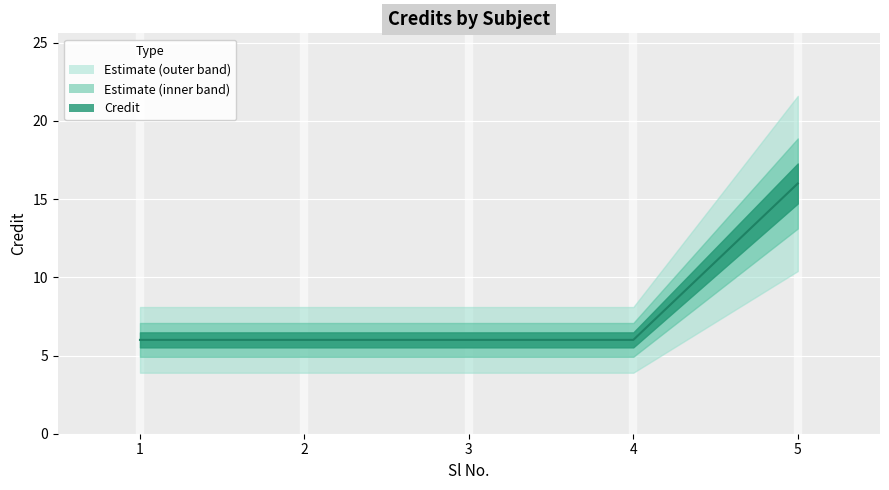

What is the approximate value at 1, to the nearest 10?

10